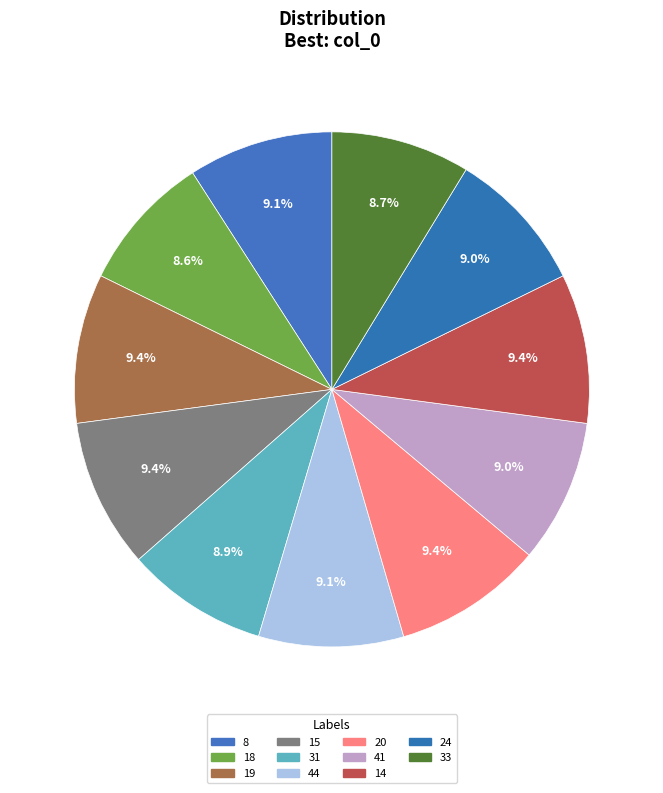

What is the largest slice in the pie chart?

19